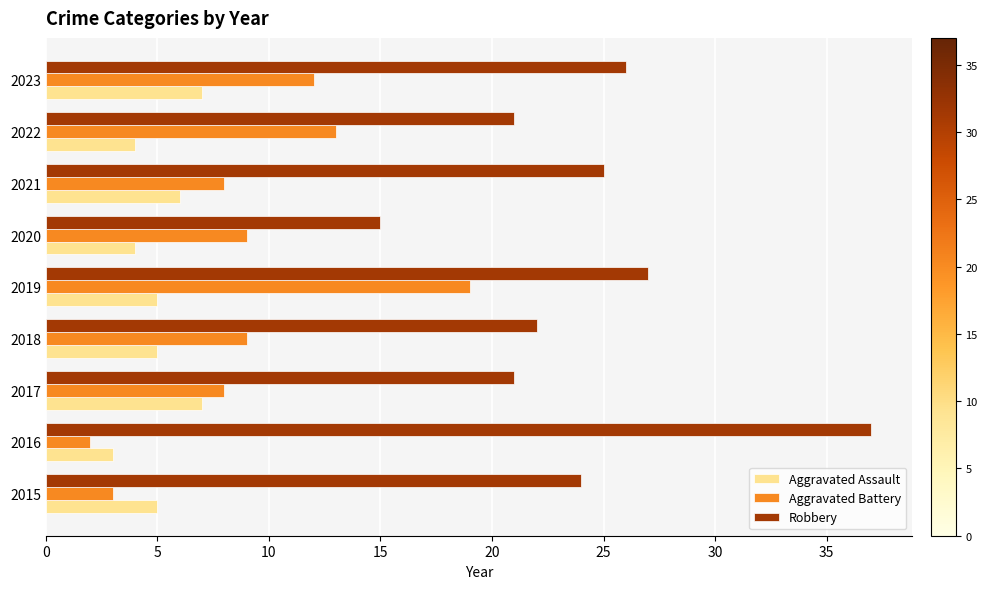

What is the difference between the maximum and minimum values in the Aggravated Battery series?

17